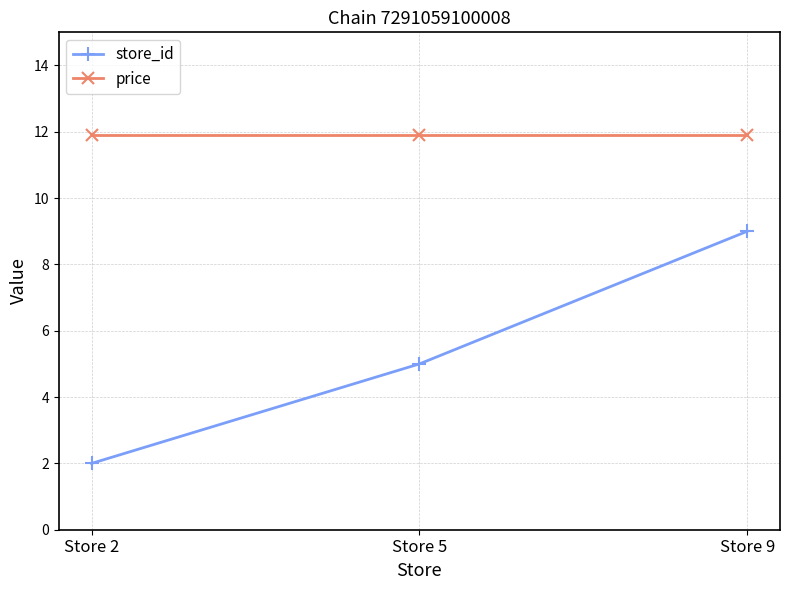

What is the spread (max minus min) of values at Store 2?

9.9